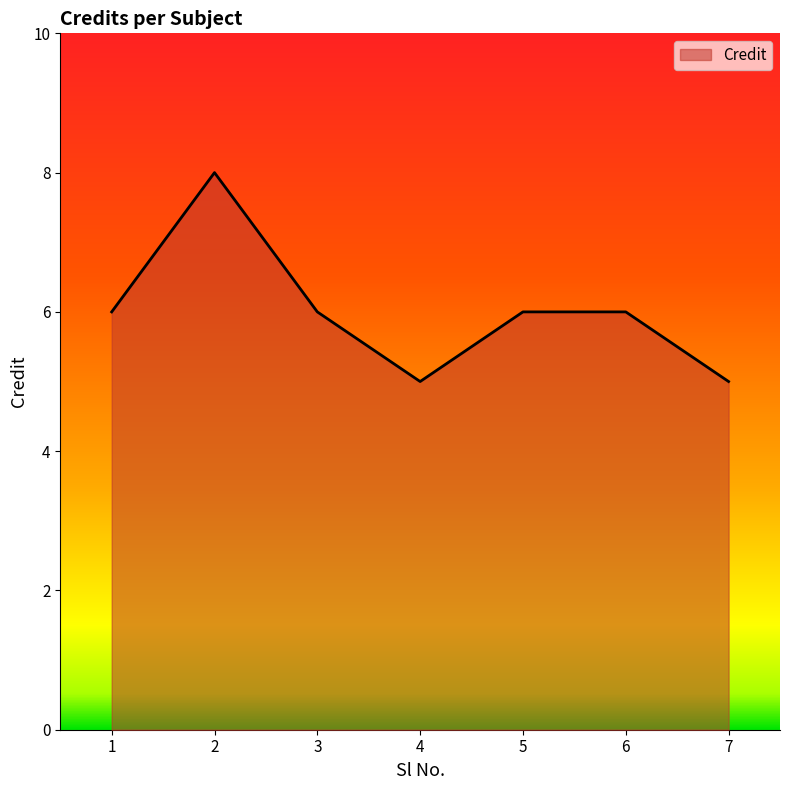

Count the values in the range 5 to 6.

6